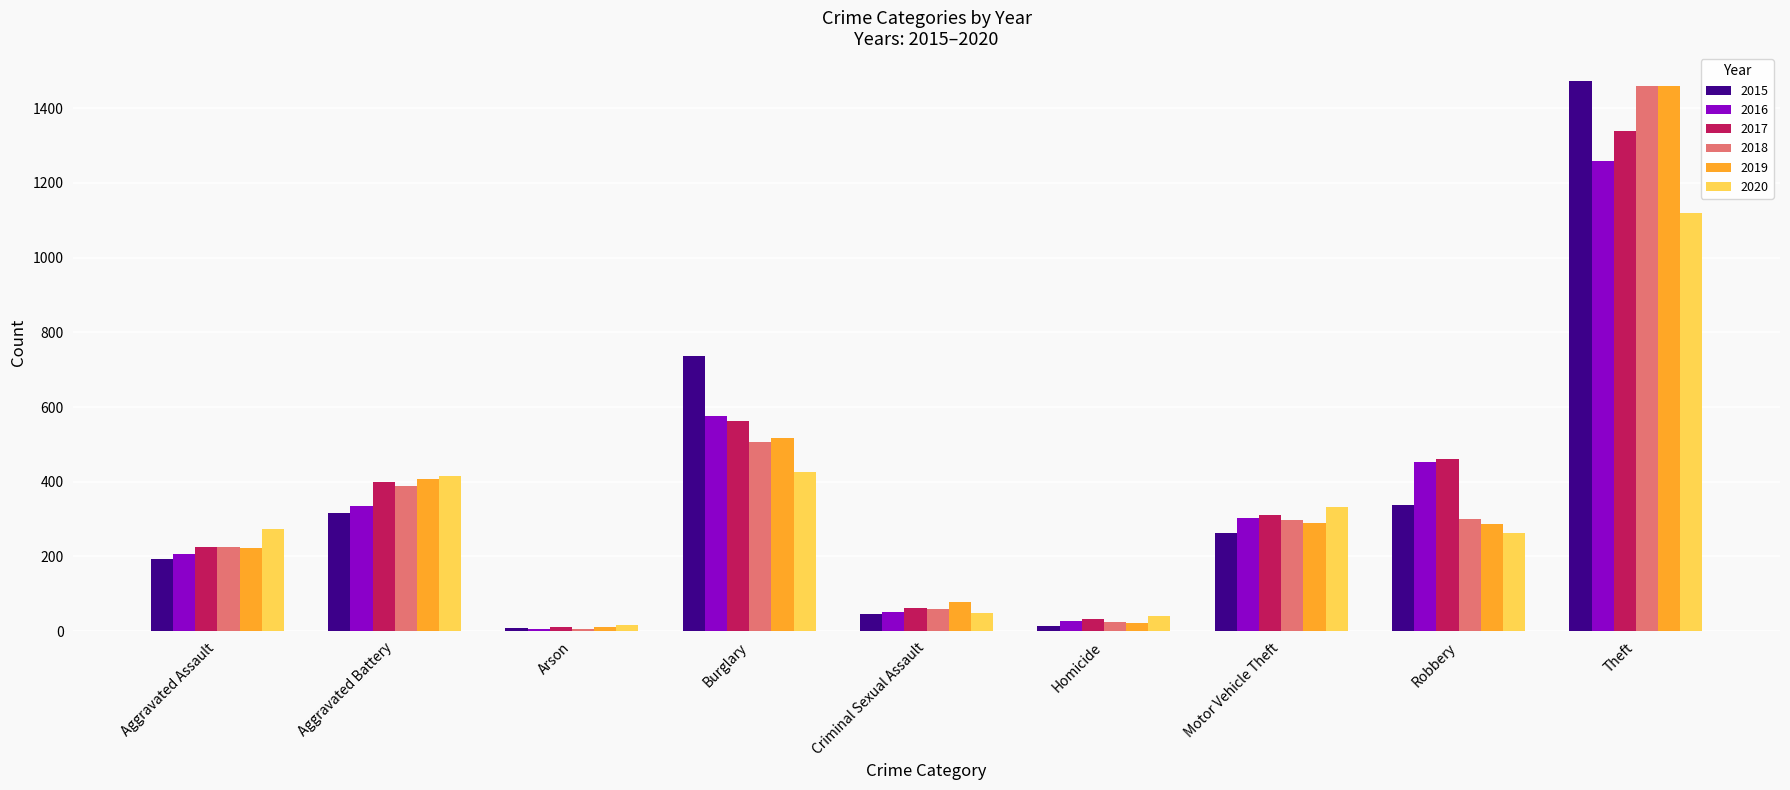

At which category is the sum across all series the highest?

Theft